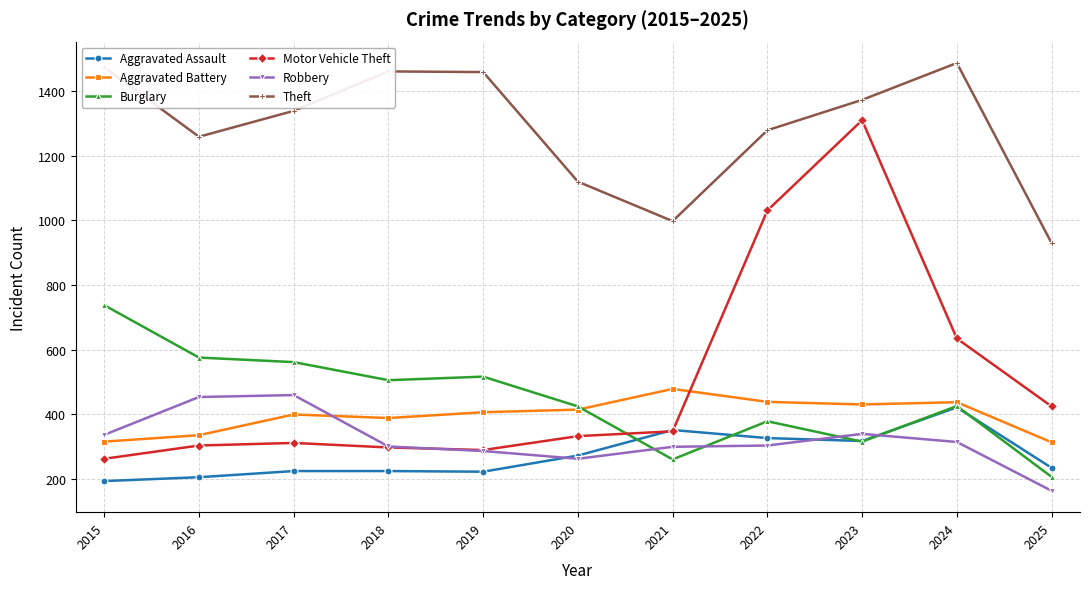

Which category has the lowest value in the Robbery series?

2025